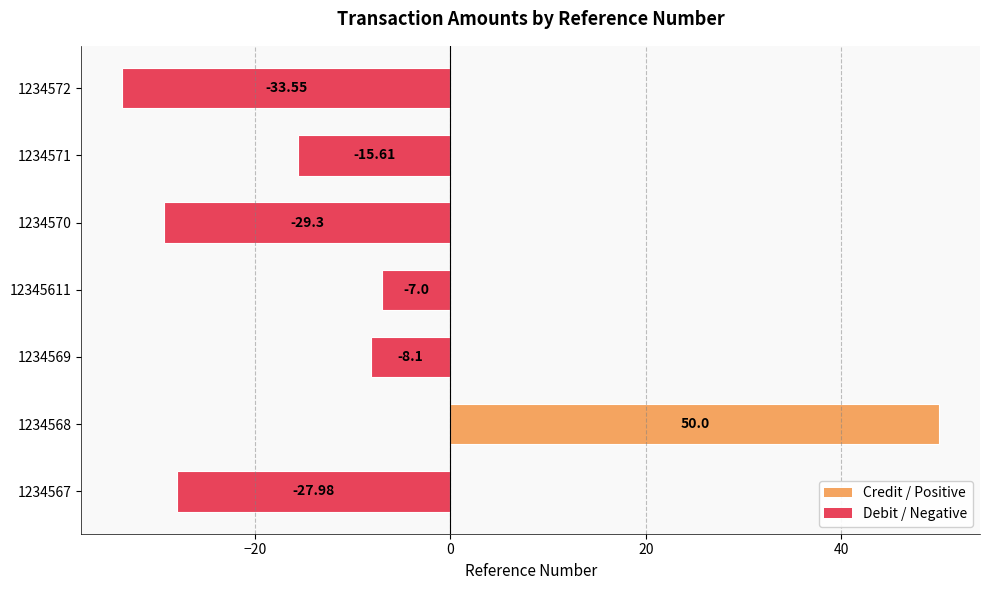

What is the change in value from 1234569 to 1234570?

-21.2